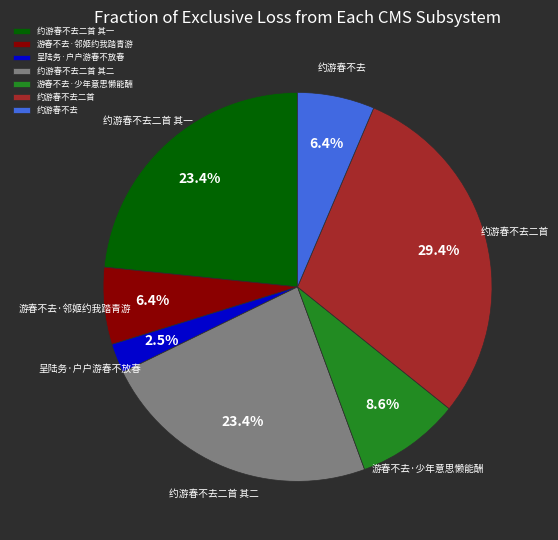

Does any single category account for the majority?

No